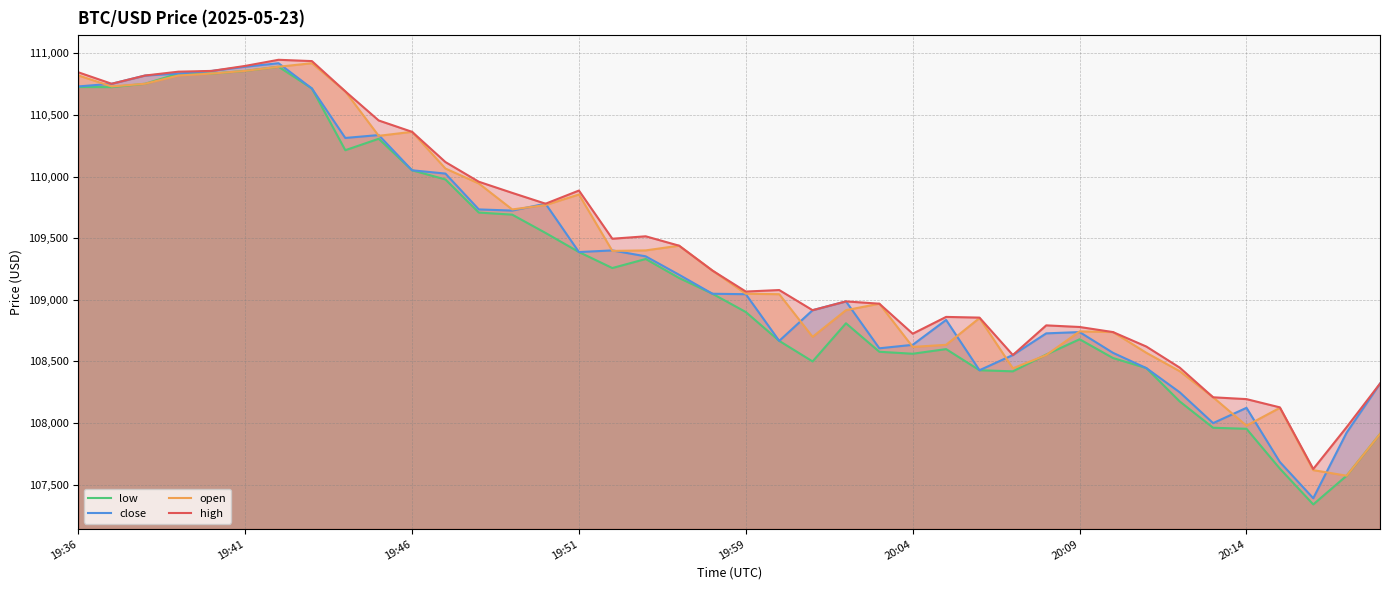

List the series in order of their overall mean, highest first.

high, open, close, low